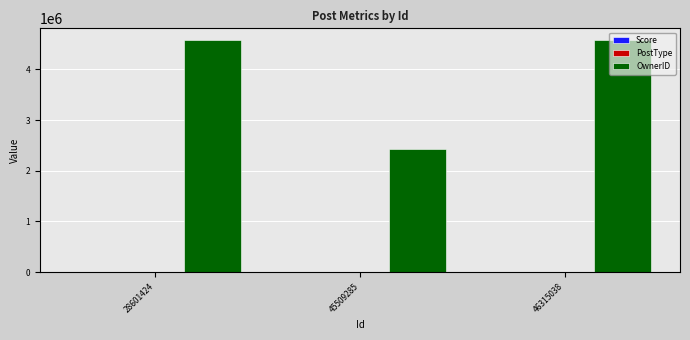

The OwnerID series shows 7417887 at 28601424. True or false?

False